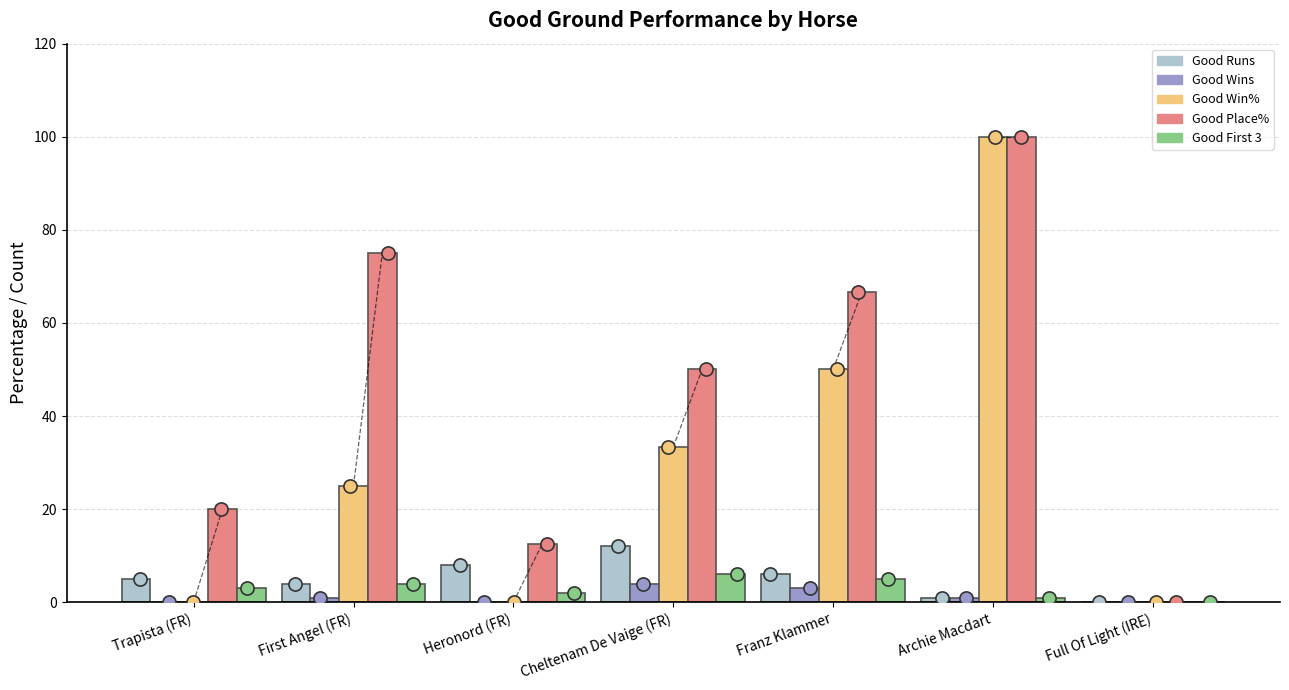

Which series has the widest spread of Y values?

Good Win%